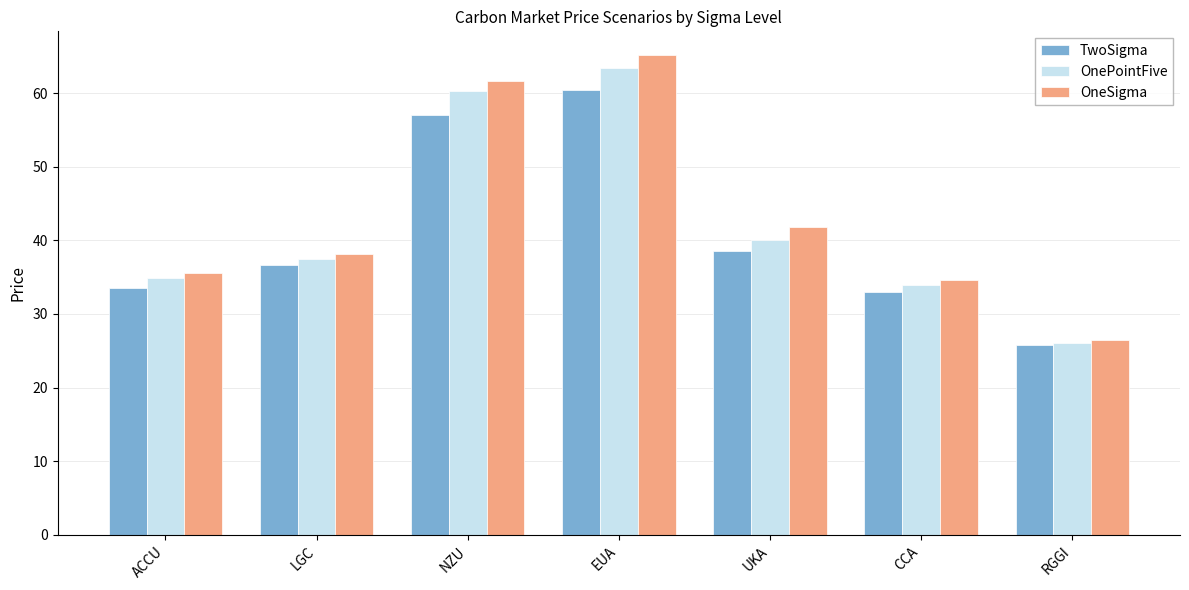

Reading right to left, list all the values displayed in this chart.

TwoSigma: RGGI=25.7	CCA=33.0	UKA=38.5	EUA=60.4	NZU=57.0	LGC=36.7	ACCU=33.6
OnePointFive: RGGI=26.1	CCA=34.0	UKA=40.0	EUA=63.5	NZU=60.3	LGC=37.5	ACCU=34.9
OneSigma: RGGI=26.4	CCA=34.6	UKA=41.8	EUA=65.1	NZU=61.7	LGC=38.1	ACCU=35.5